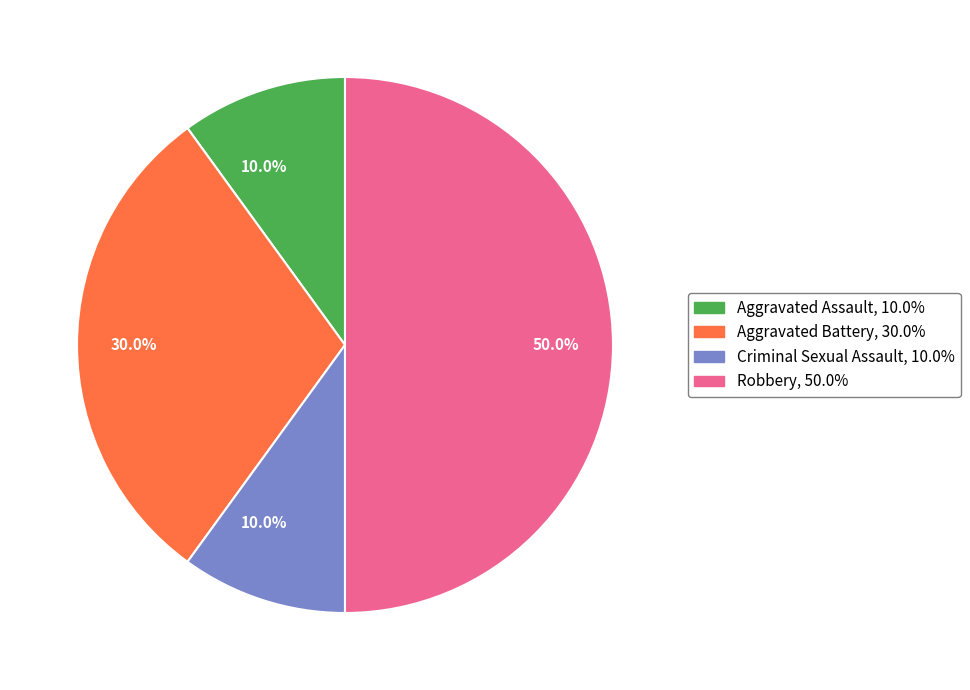

To the nearest percent, what percentage of the pie is Robbery?

50%